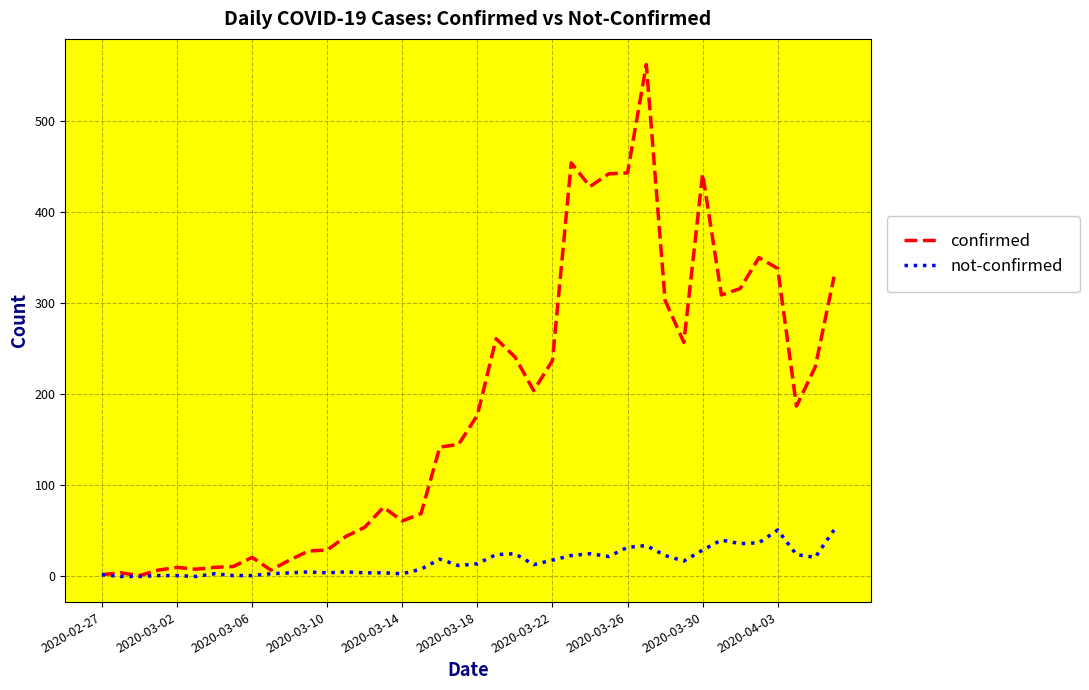

Which series has the widest spread of values?

confirmed